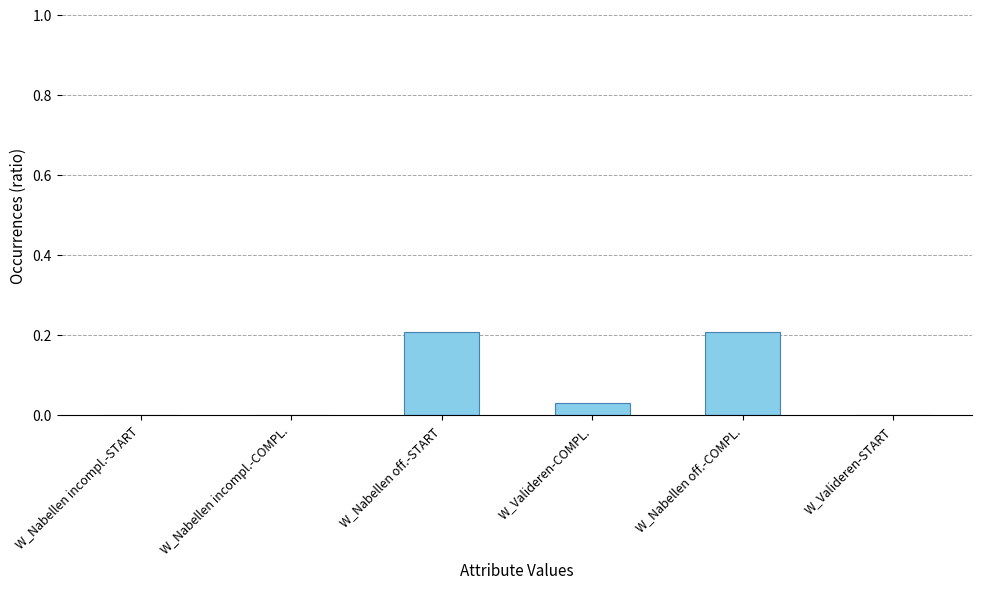

Is it true that the value at W_Nabellen incompl.-COMPL. is 0.0?

True